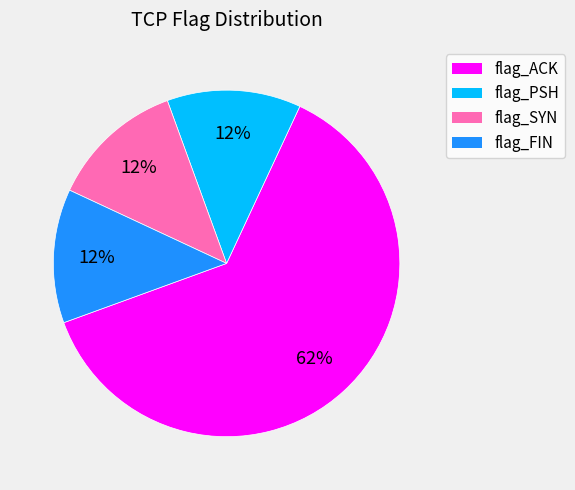

Does flag_FIN represent more than half of the total?

No